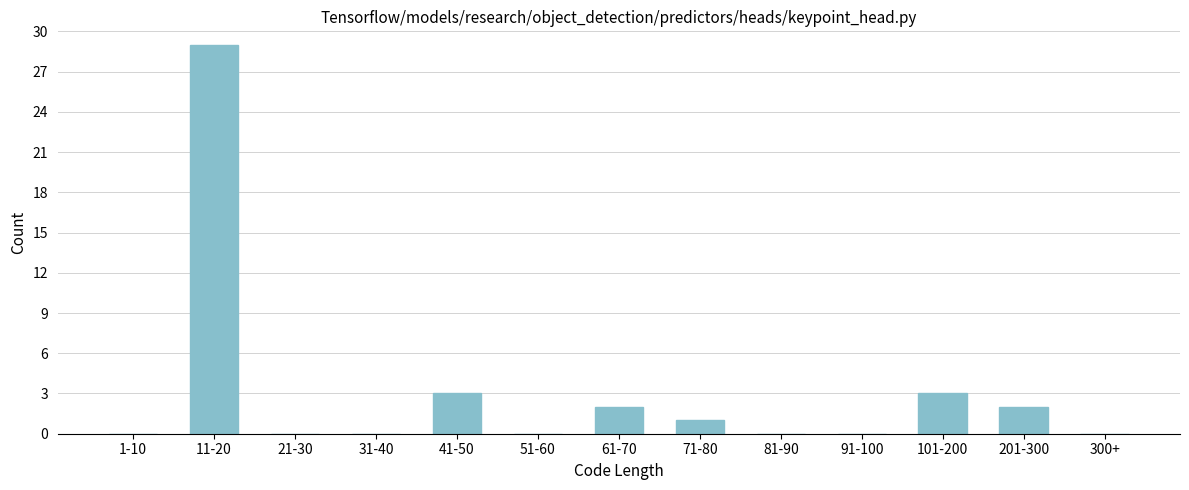

Reading left to right, what are all the values shown in this chart?

1-10=0	11-20=29	21-30=0	31-40=0	41-50=3	51-60=0	61-70=2	71-80=1	81-90=0	91-100=0	101-200=3	201-300=2	300+=0